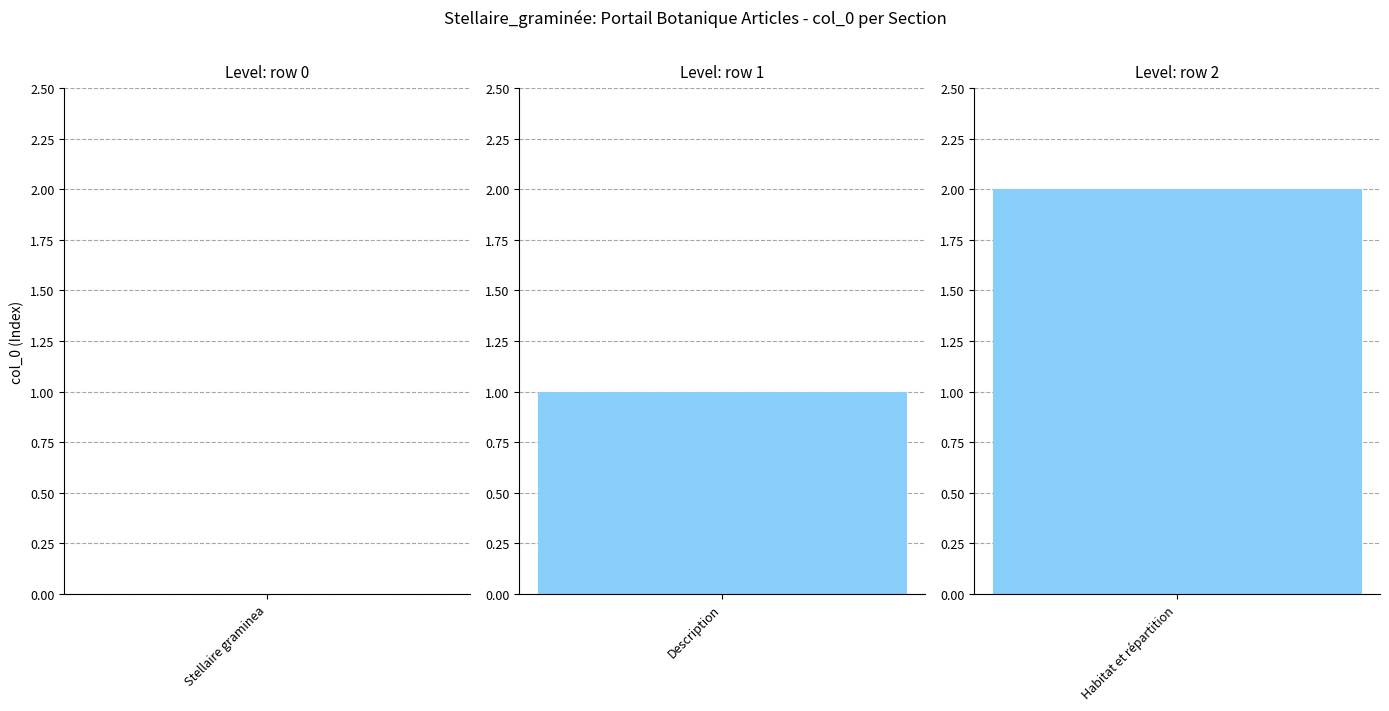

At which category does the chart reach its peak across all series?

Habitat et répartition